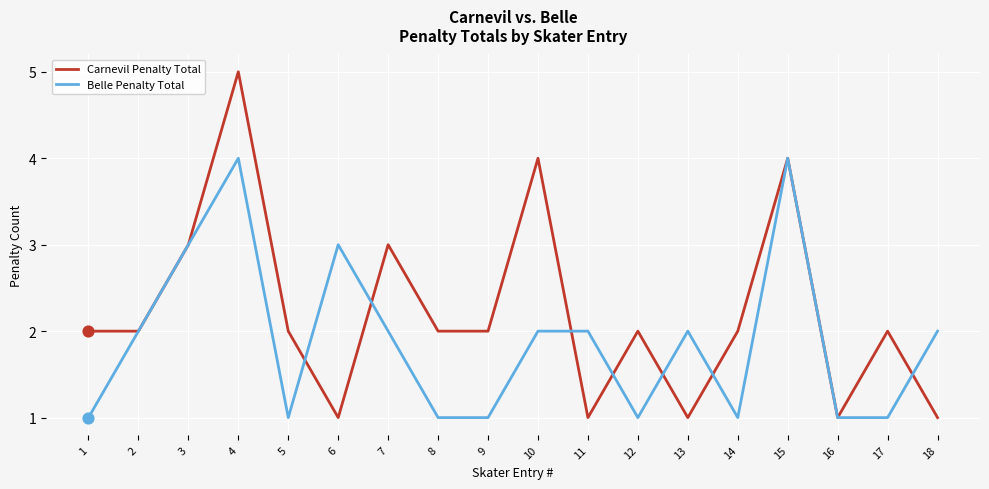

Which series has the widest spread of values?

Carnevil Penalty Total